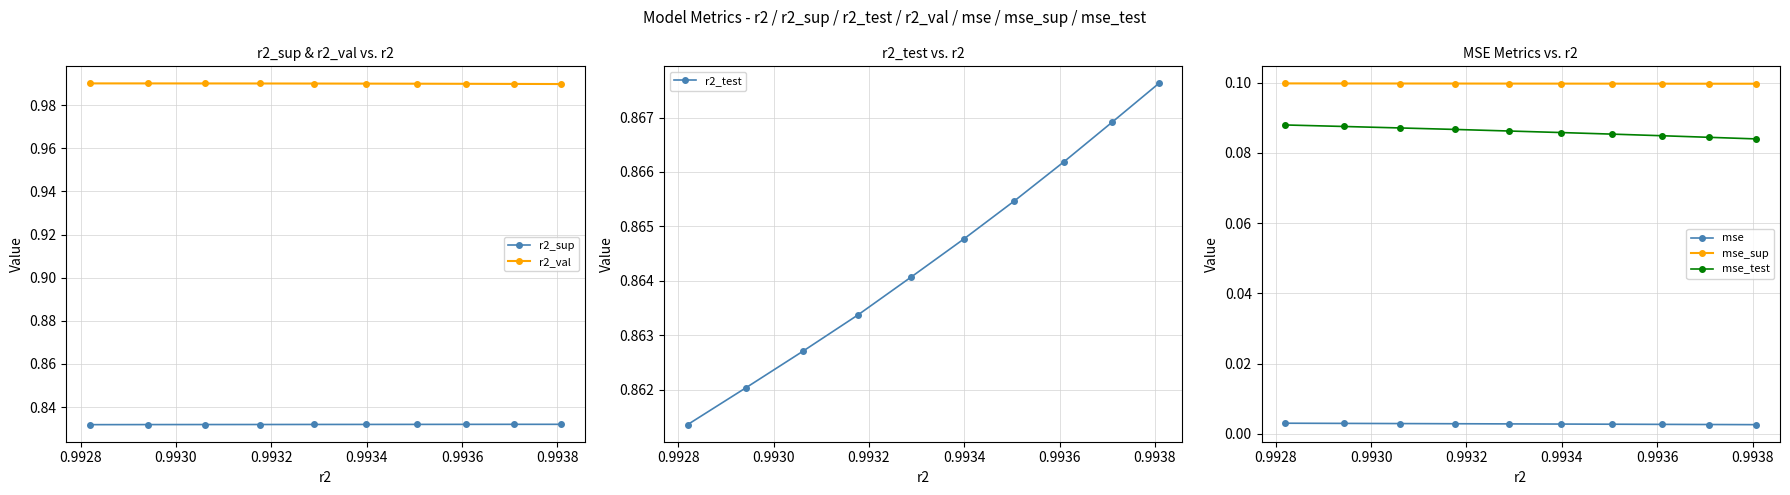

Count the mse_test values in the range 0 to 1.

10